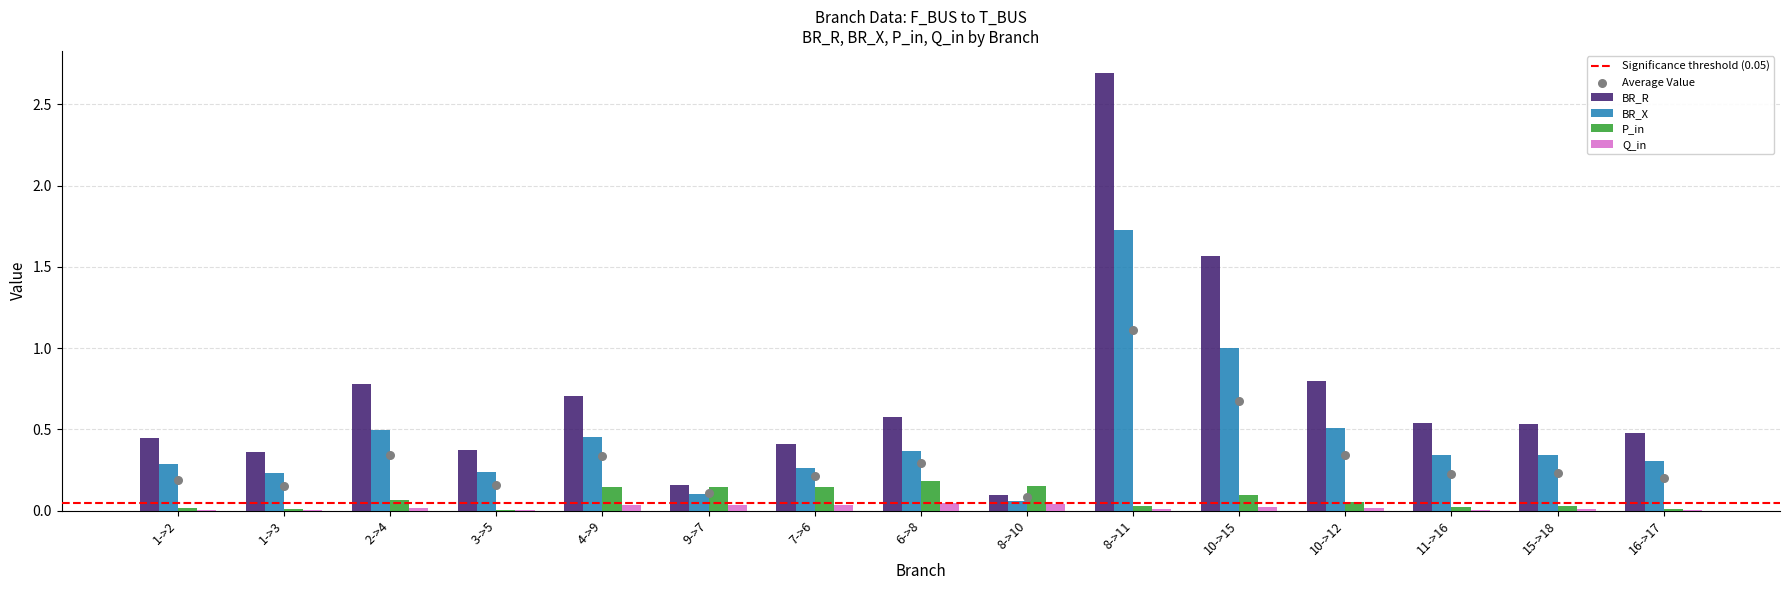

What is the total value across all series at 10?

2.7